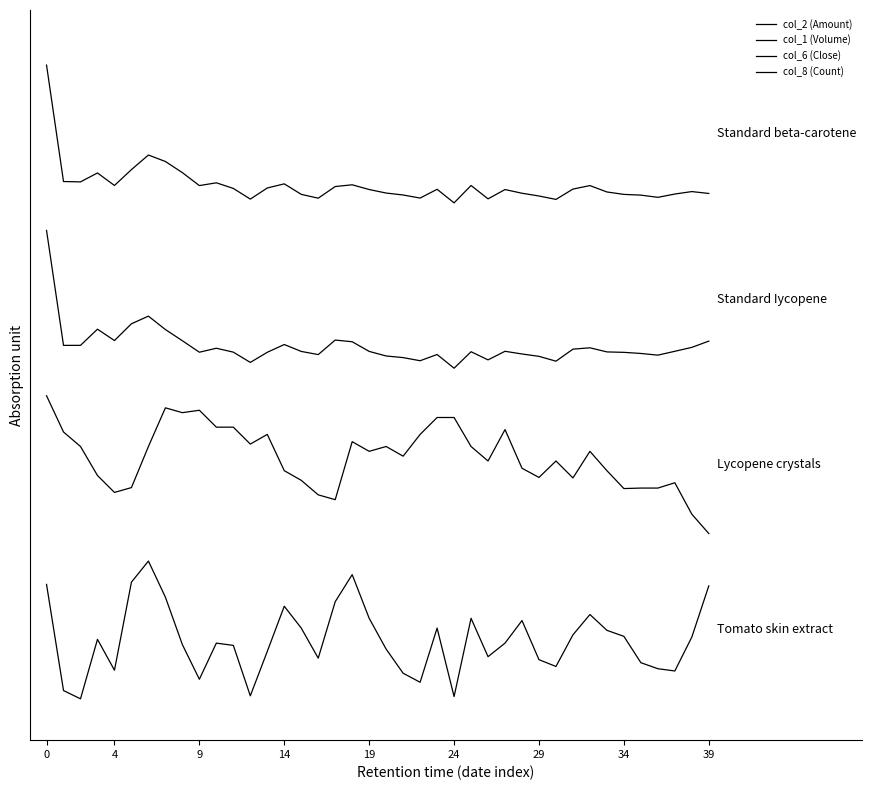

What is the label of the 34th point from the left?

33